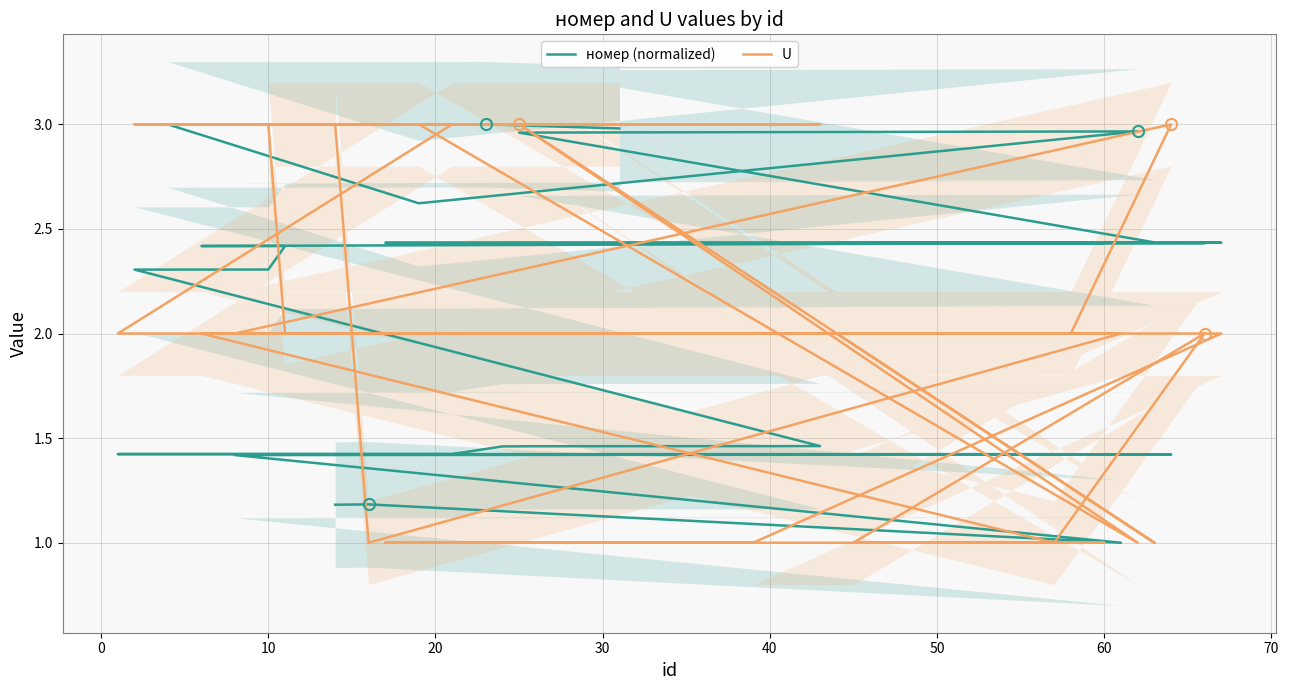

List the series in order of their peak value, highest first.

номер (normalized), U